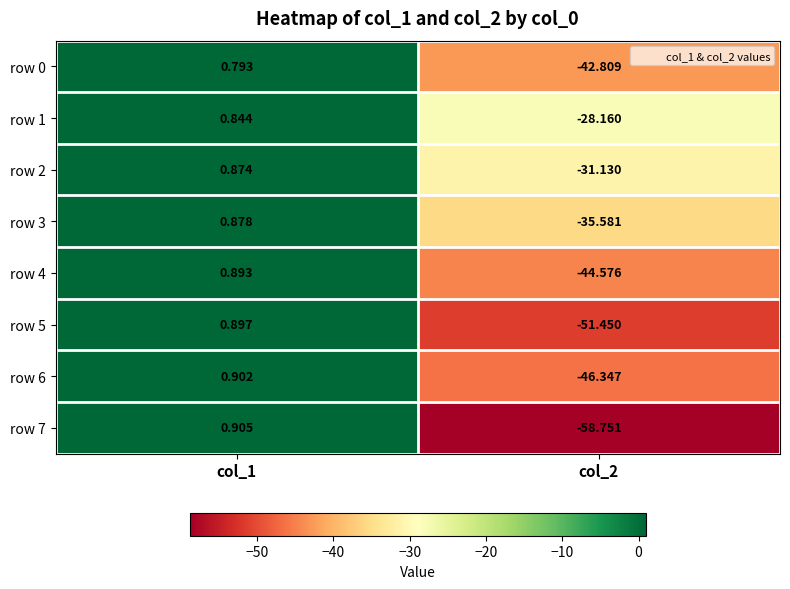

Is the value of row 6 at col_1 greater than the value of row 2 at col_1?

Yes